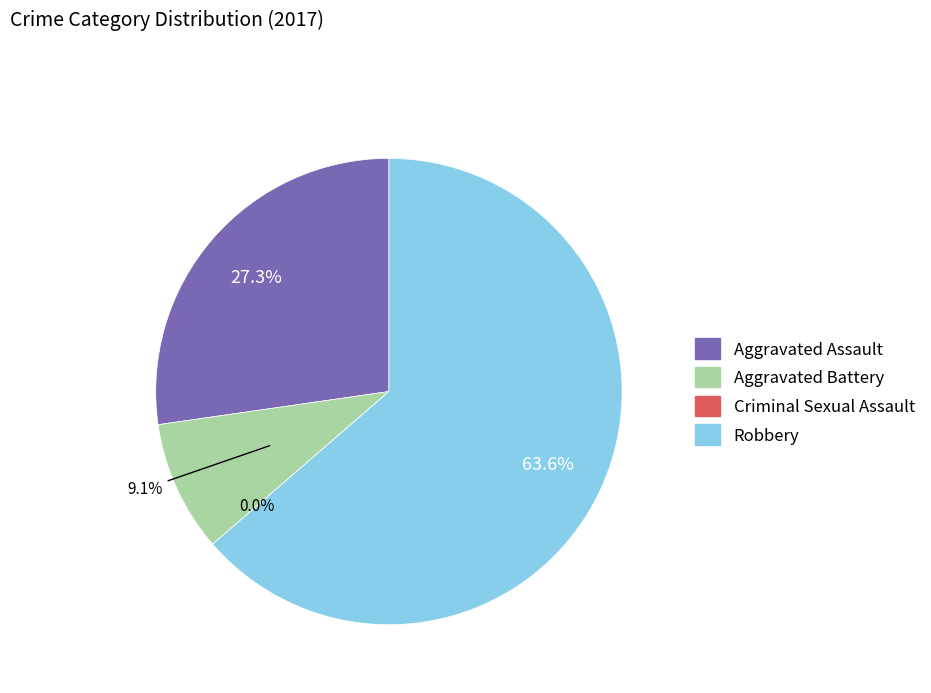

To the nearest percent, what percentage of the pie is Aggravated Assault?

27%